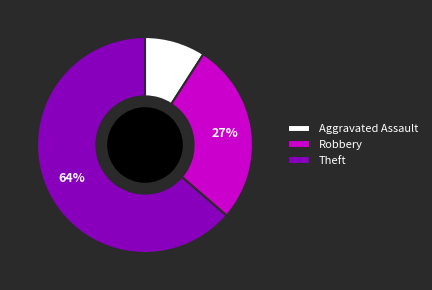

To the nearest percent, what is the combined percentage of Robbery and Aggravated Assault?

36%